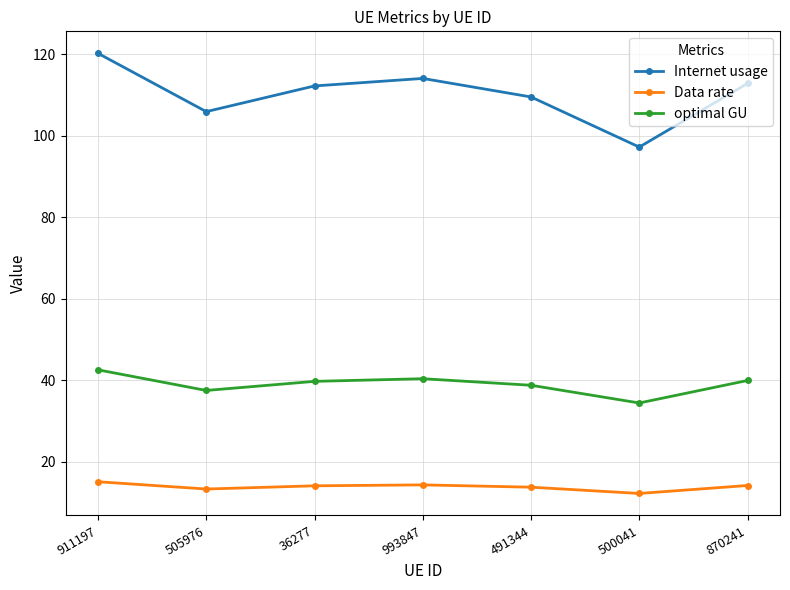

True or false: Data rate and optimal GU cross at least once.

False